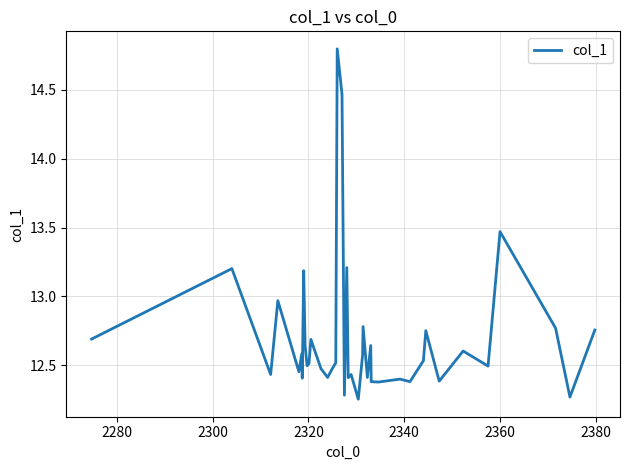

What is the greatest value displayed?

14.8